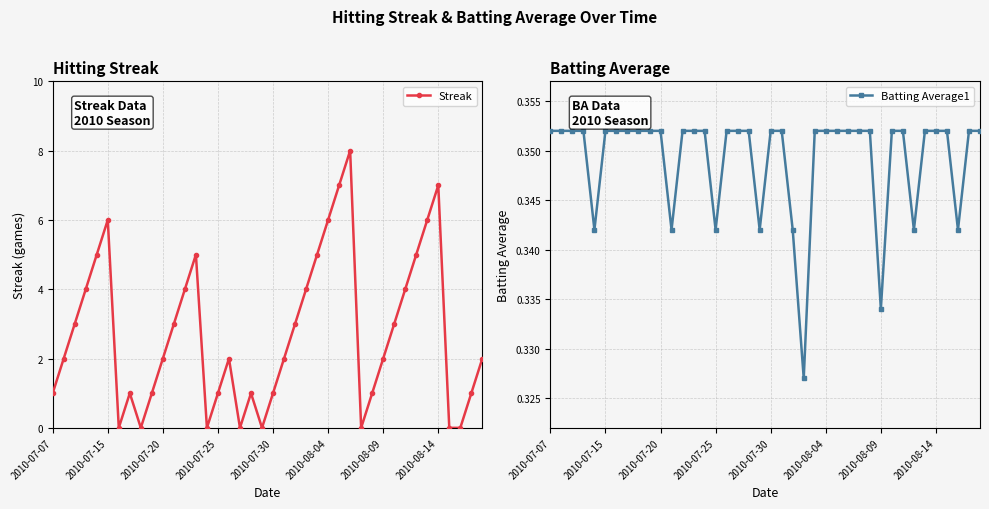

True or false: Streak has a value of 6.6 at 23.

False